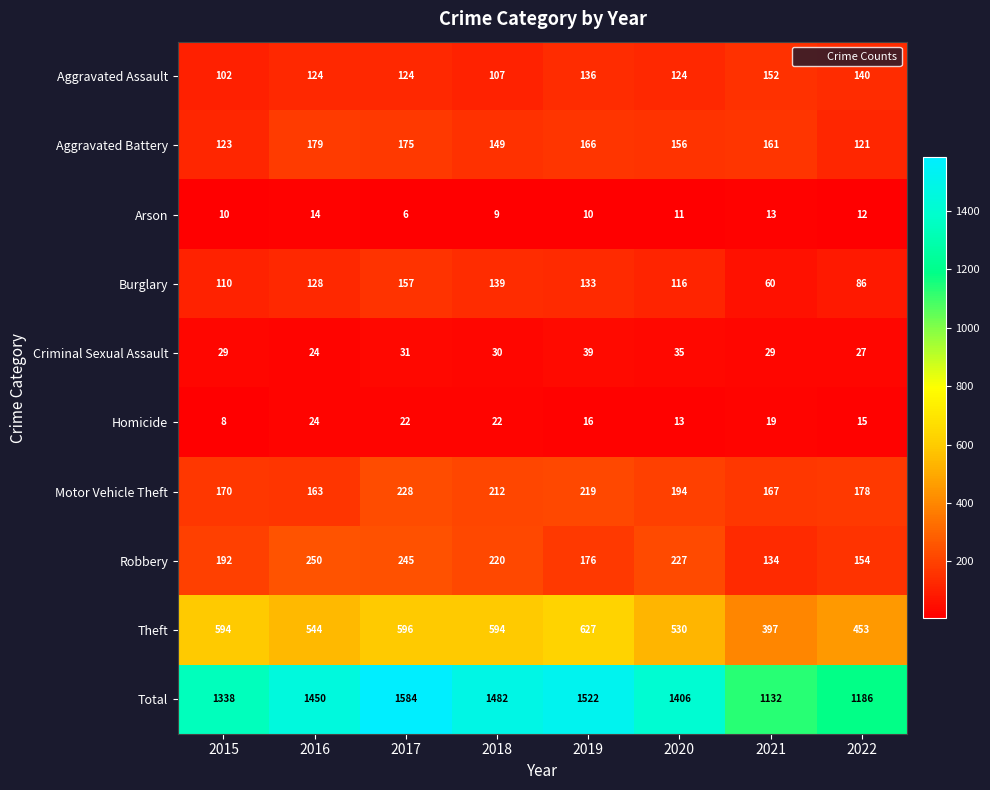

Where is Homicide nearest to the value 16?

2019